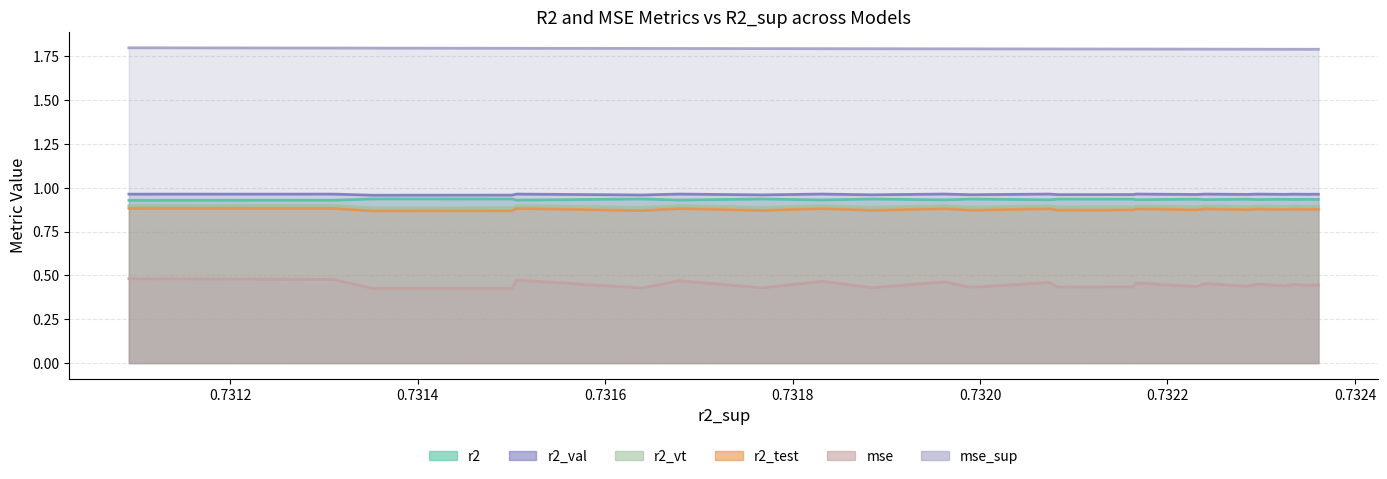

What is the value of the r2_test point at the 22nd from the left?

0.9